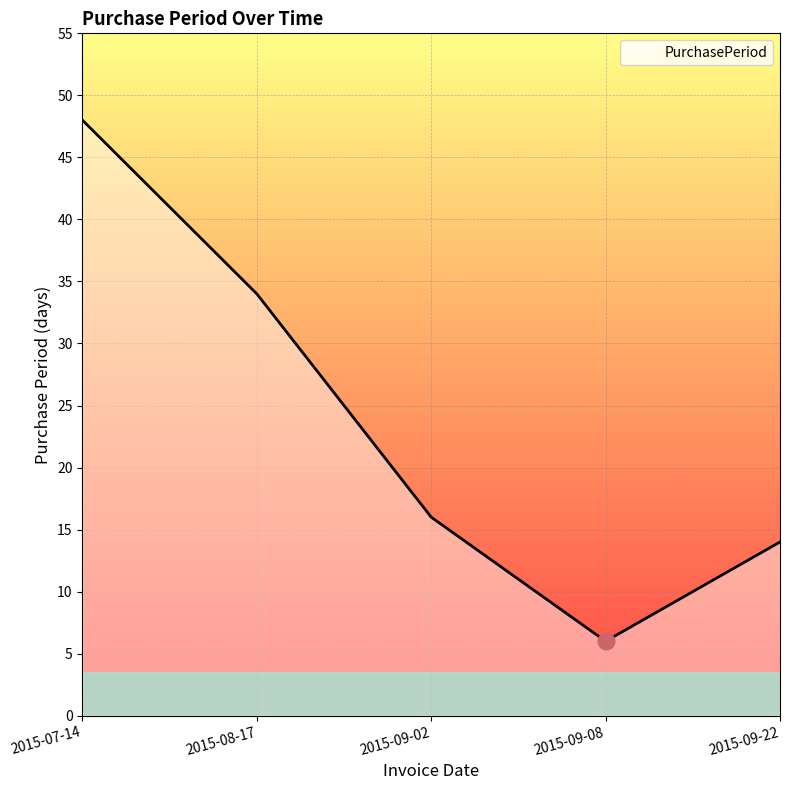

List the labels in order of value, largest first.

2015-07-14, 2015-08-17, 2015-09-02, 2015-09-22, 2015-09-08